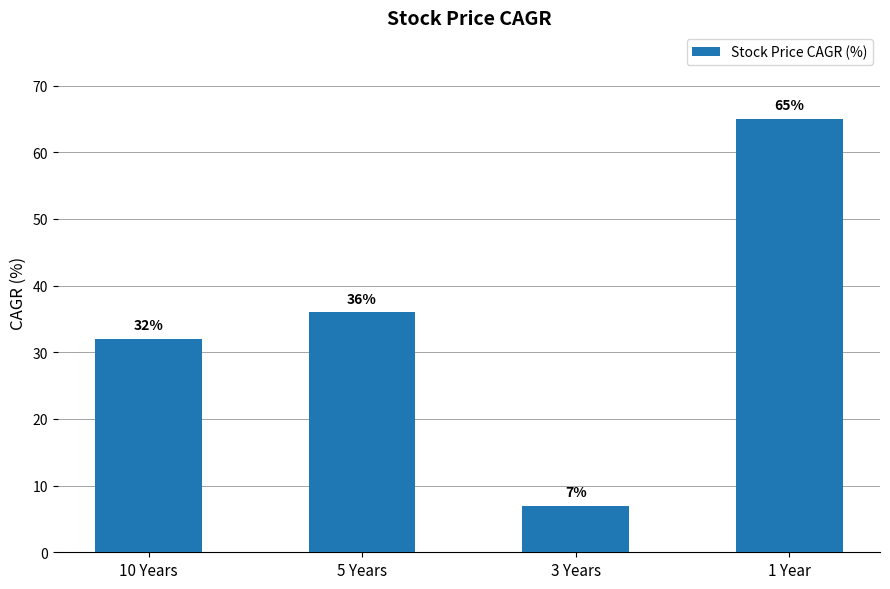

Which label corresponds to the largest value in the chart?

1 Year